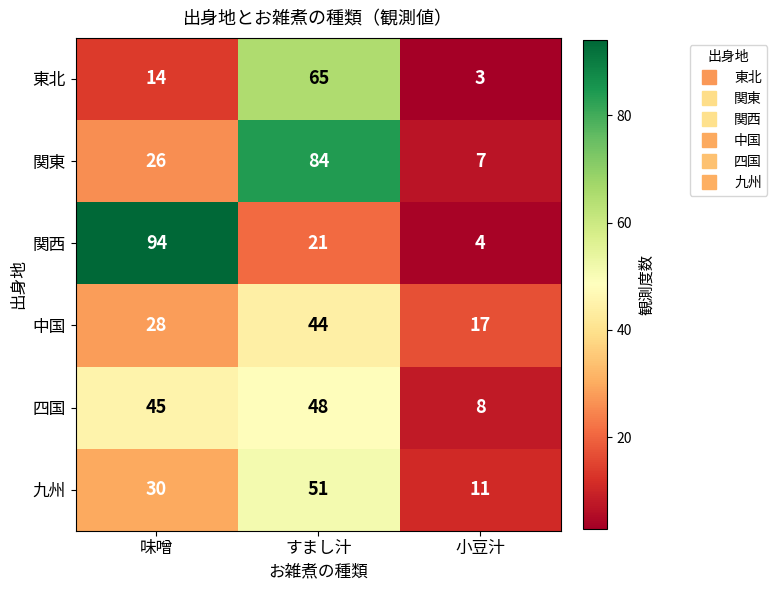

How many 中国 values are between 17 and 44?

3